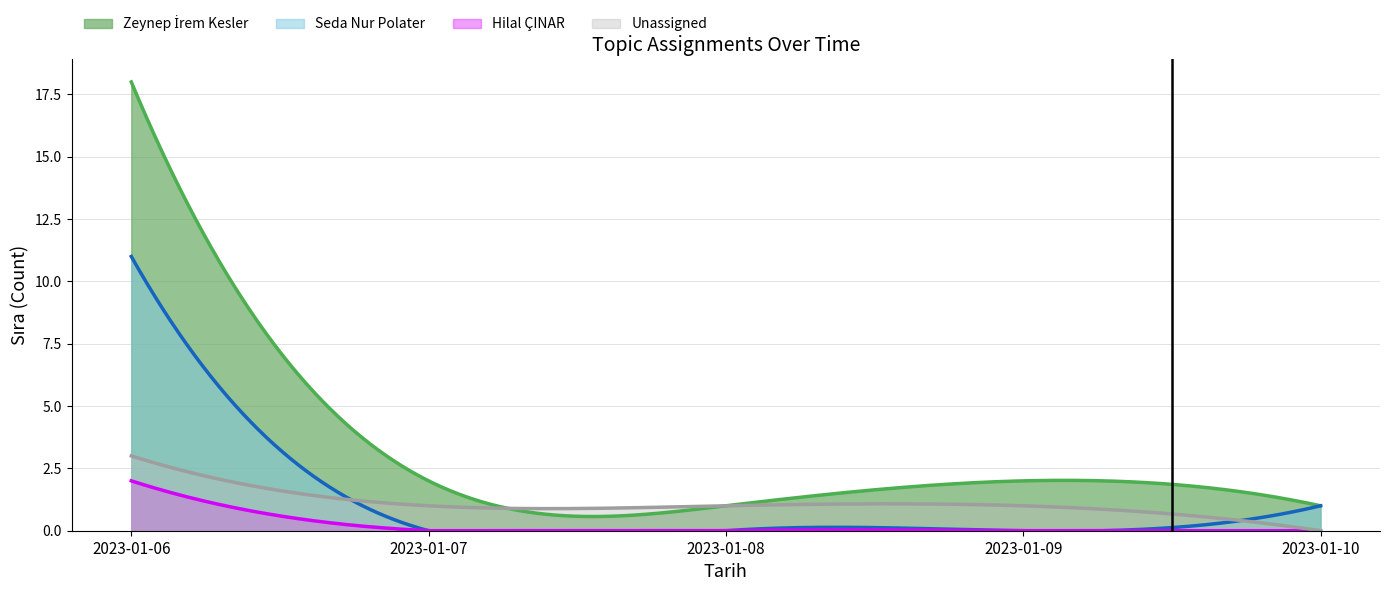

Reading left to right, transcribe all the data shown in this chart.

2023-01-06=34	2023-01-07=3	2023-01-08=2	2023-01-09=3	2023-01-10=2